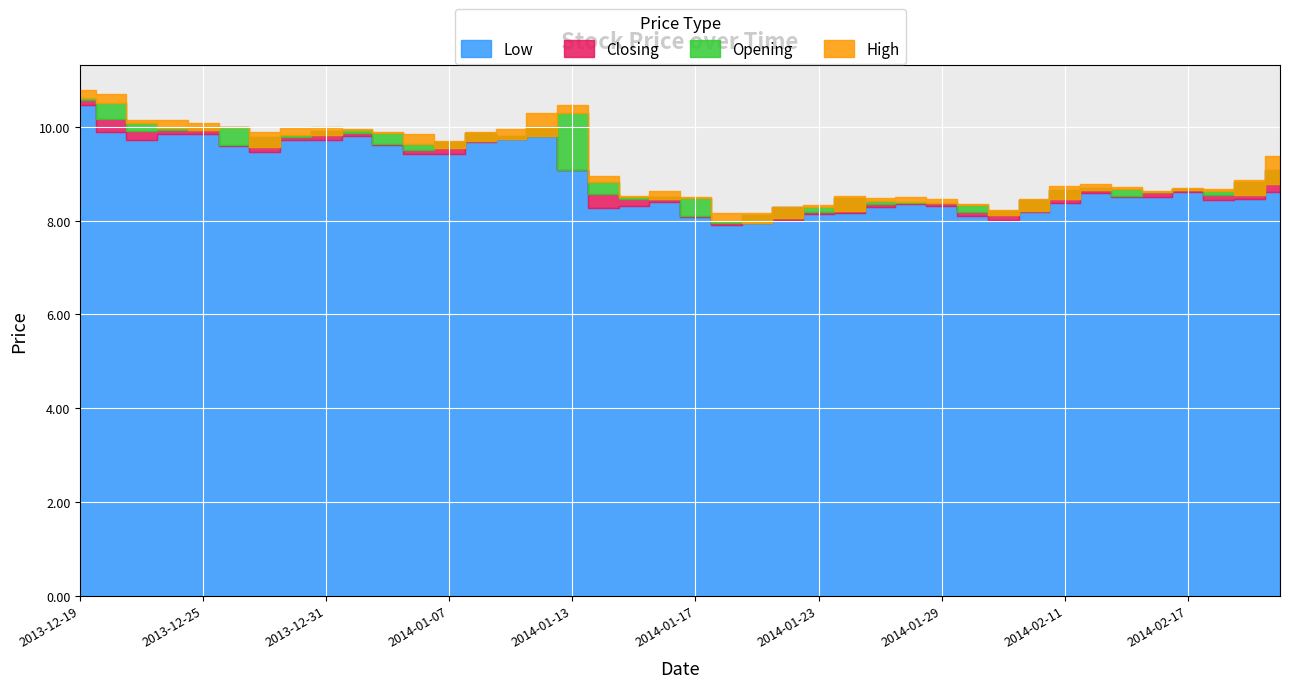

Which series has the largest total across all categories?

High